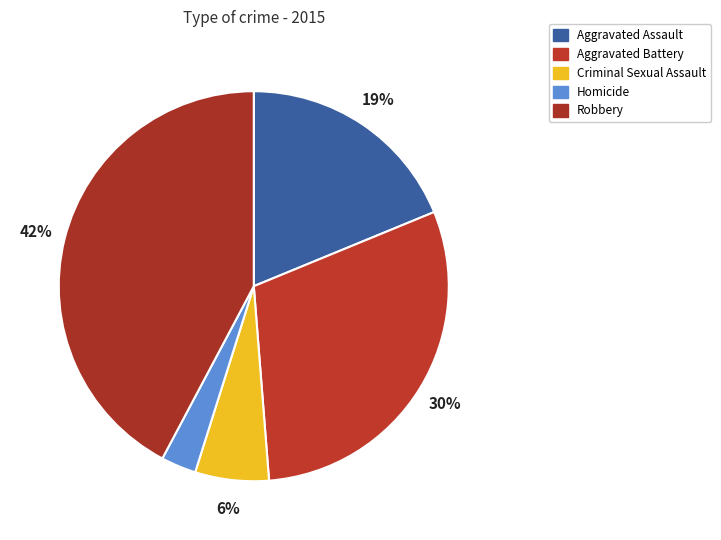

What percentage is the Aggravated Assault slice, to the nearest percent?

19%